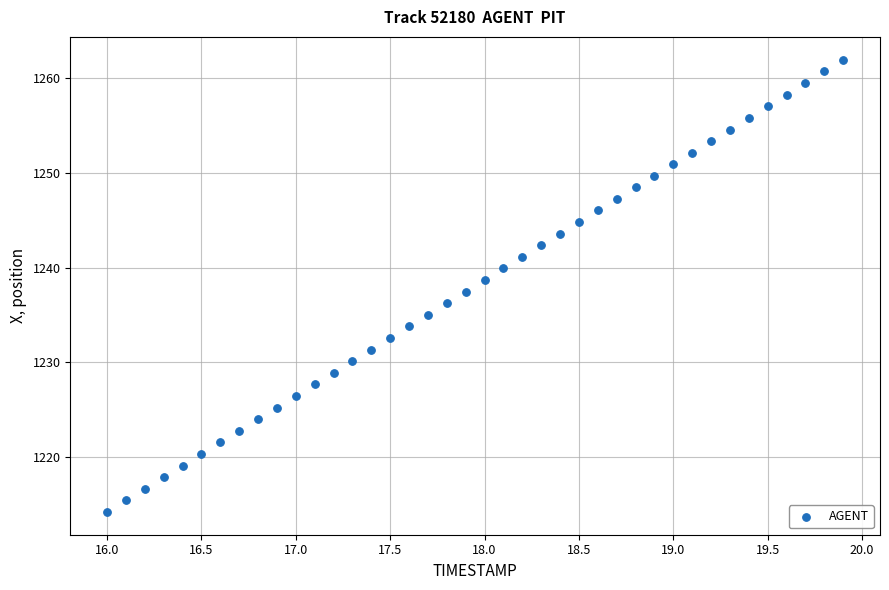

What is the range of X values (max minus min)?

3.9